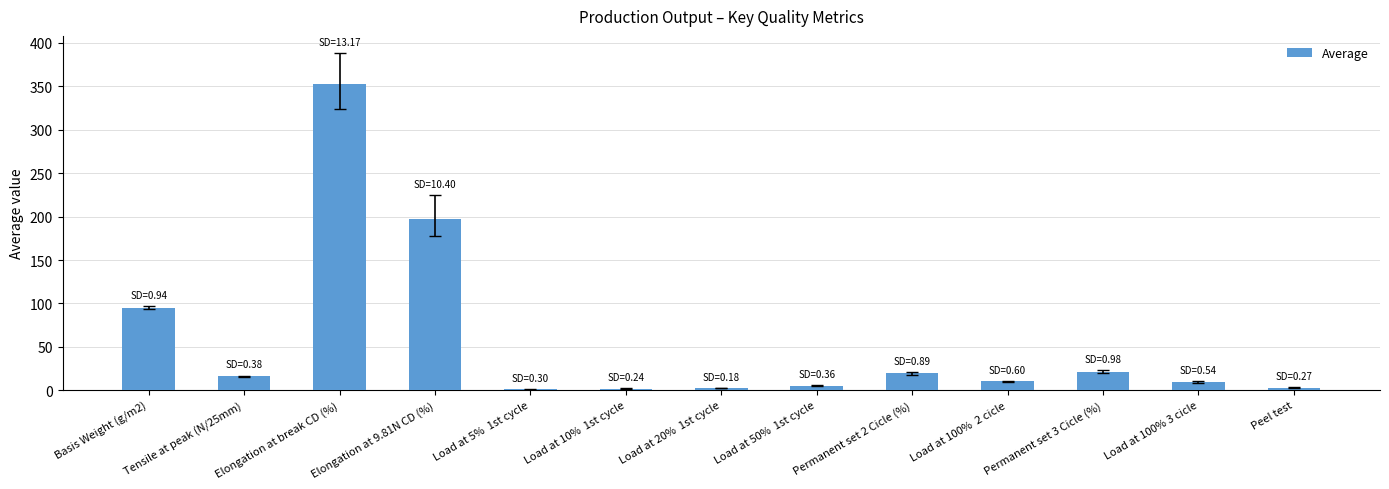

Are the bars horizontal?

No